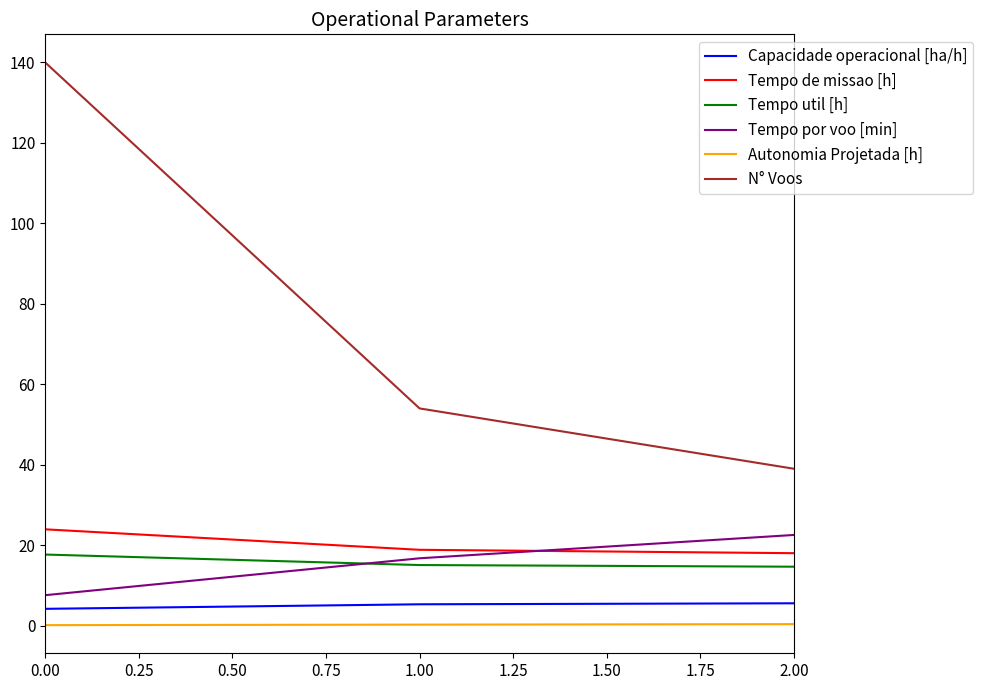

Which series has the largest range (max minus min)?

N° Voos